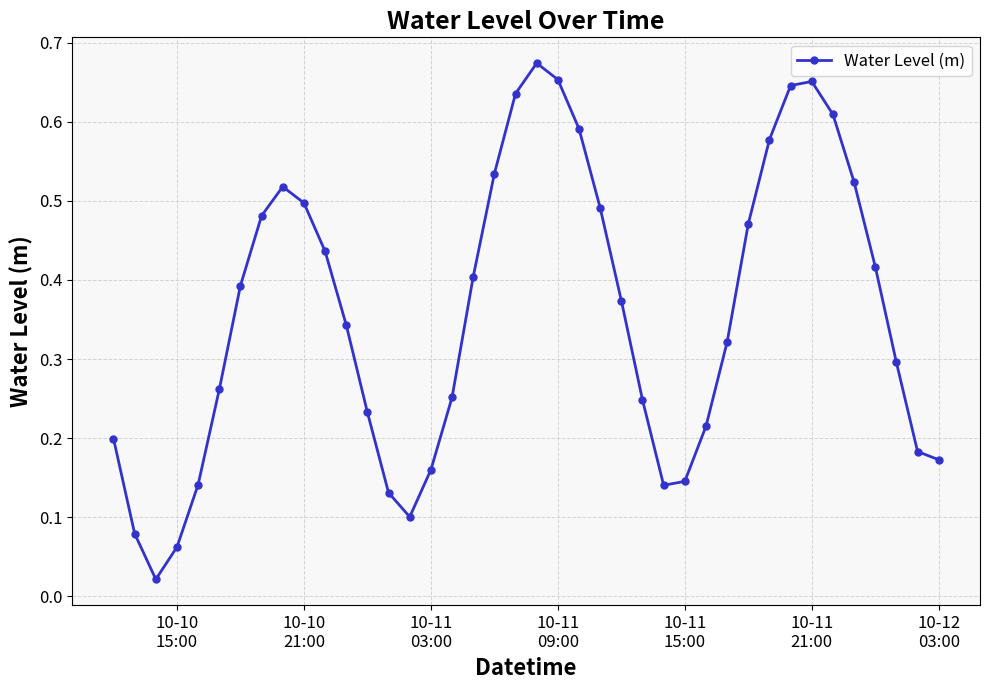

How many interior local peaks (higher than both neighbors) does the data have?

3